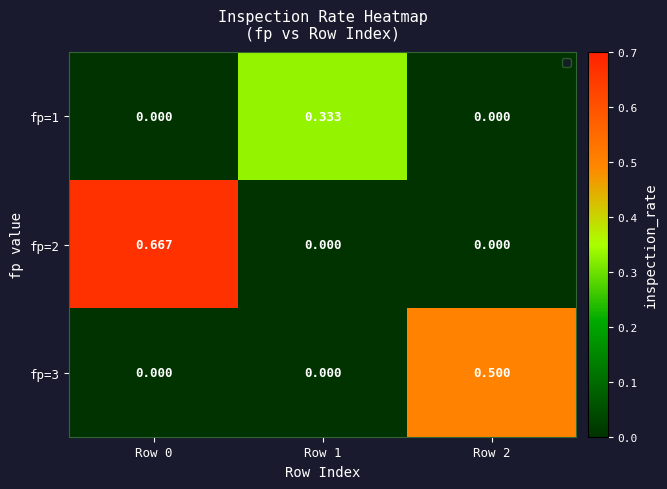

Is the value of fp=2 at Row 0 greater than the value of fp=1 at Row 2?

Yes